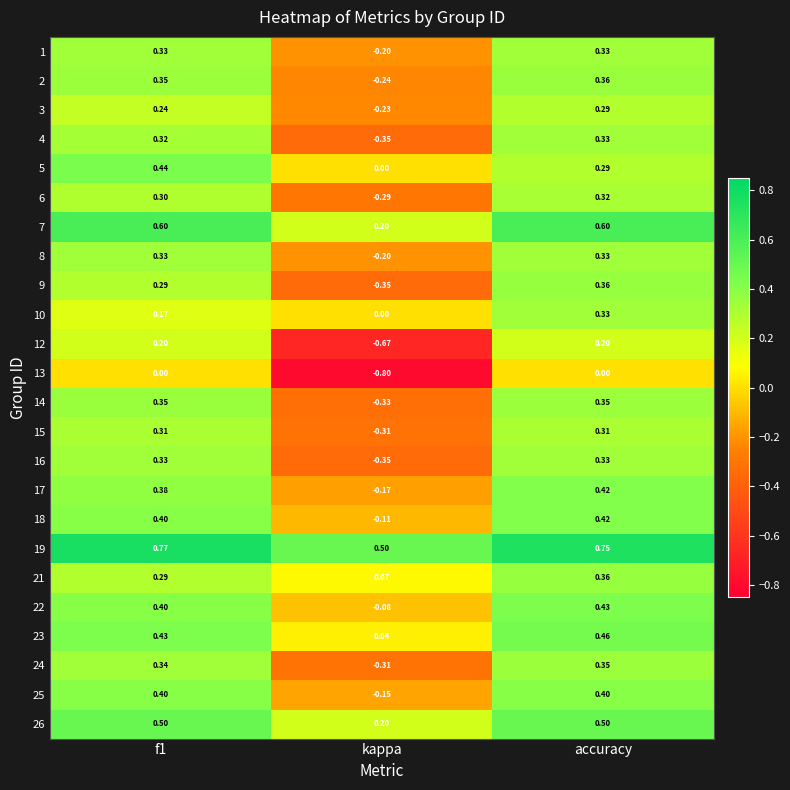

At which label does 17 reach its minimum?

kappa